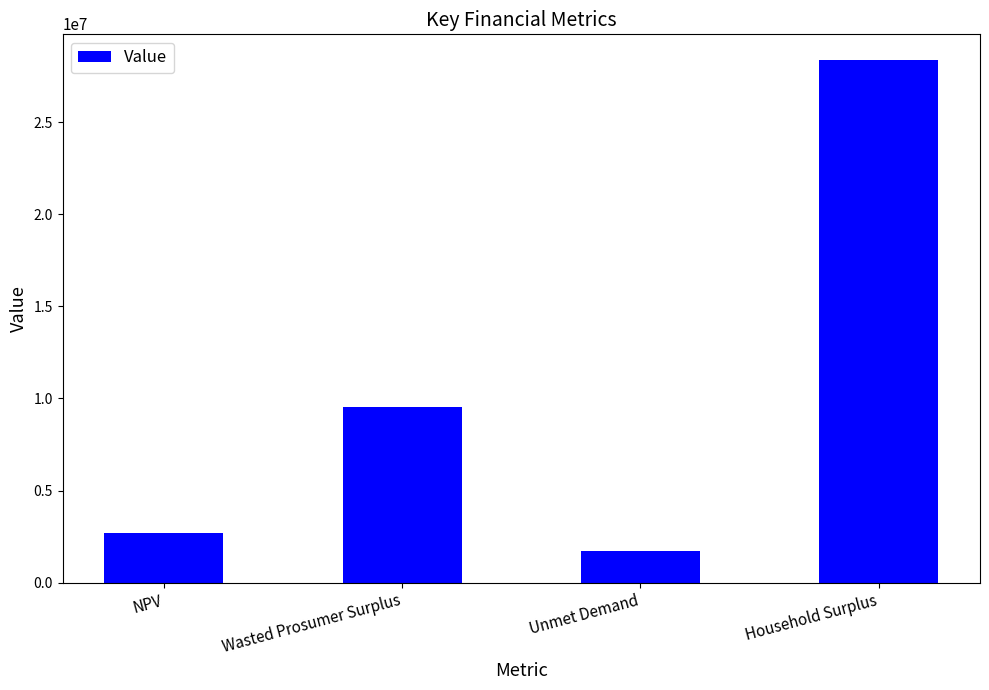

Reading left to right, extract all data points from this chart.

NPV=2684580.3	Wasted Prosumer Surplus=9546450.6	Unmet Demand=1724136.4	Household Surplus=28344755.3